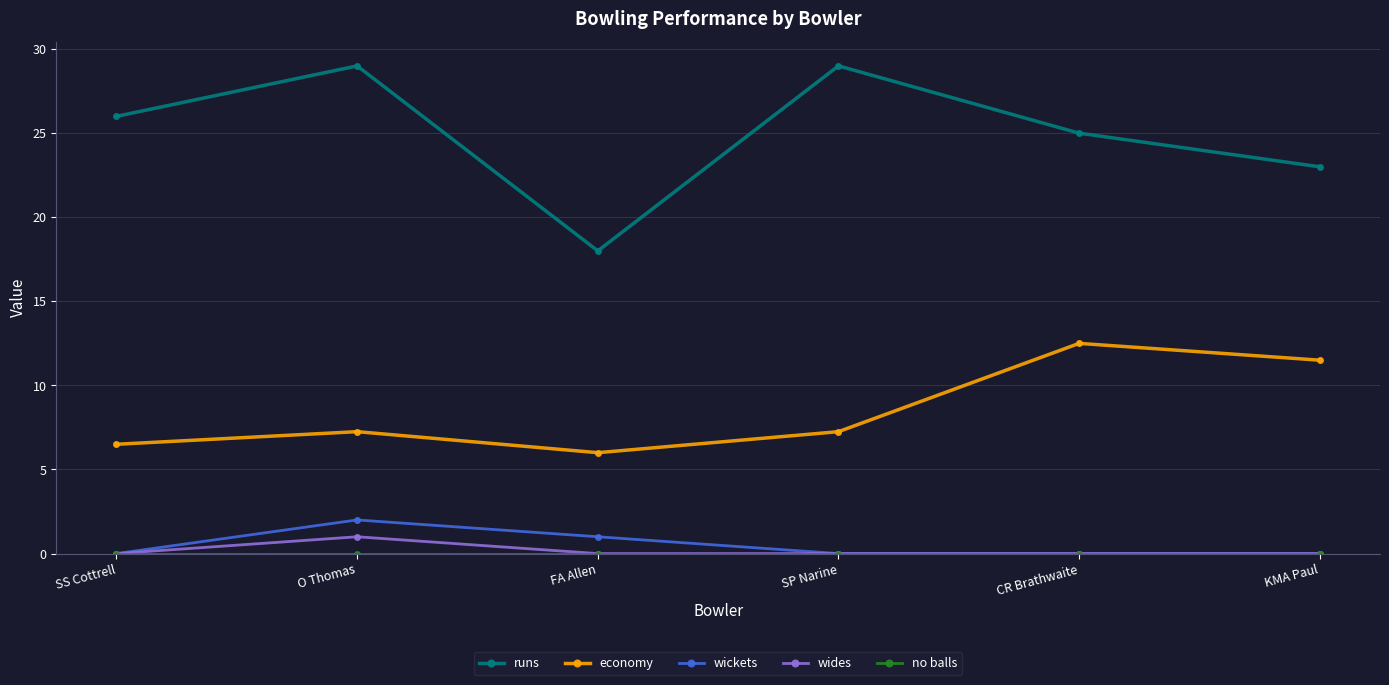

Where is runs nearest to the value 23?

KMA Paul